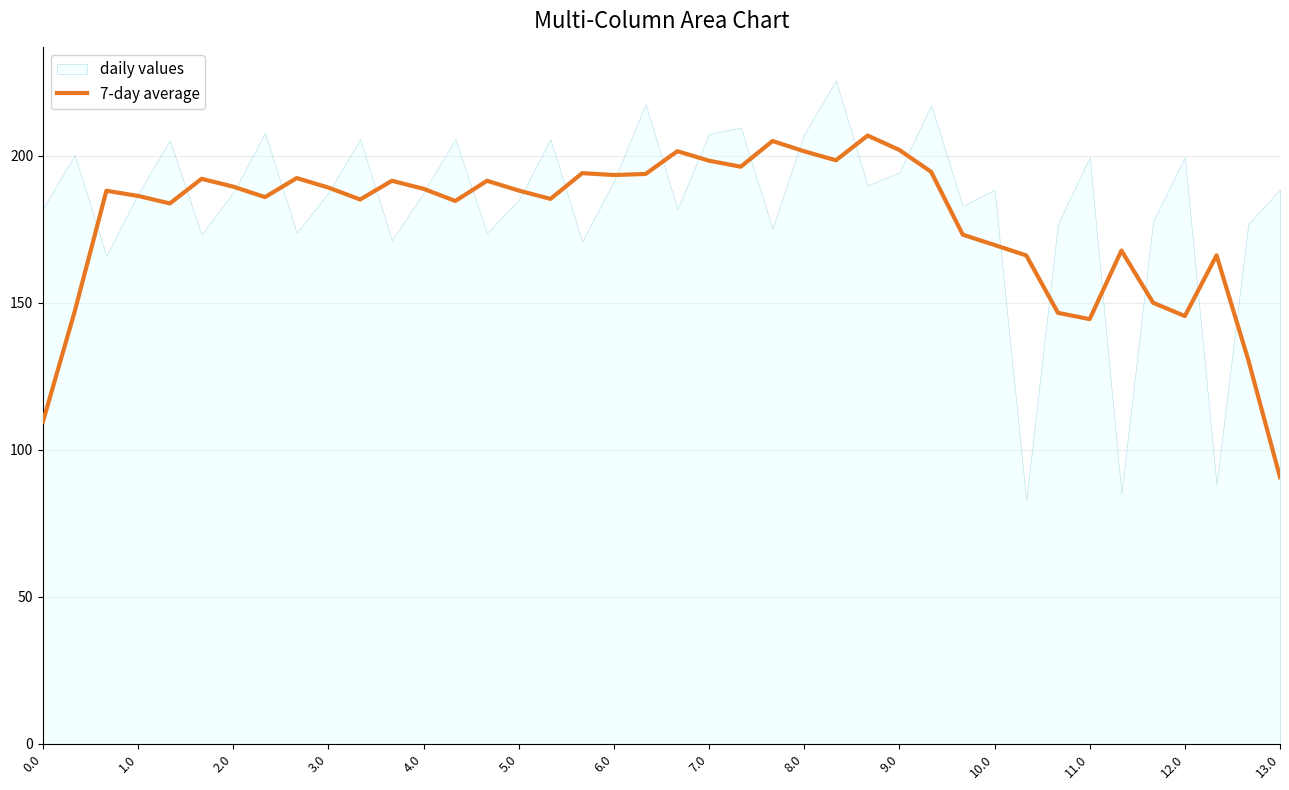

What is the highest value of the 7-day average series?

206.8